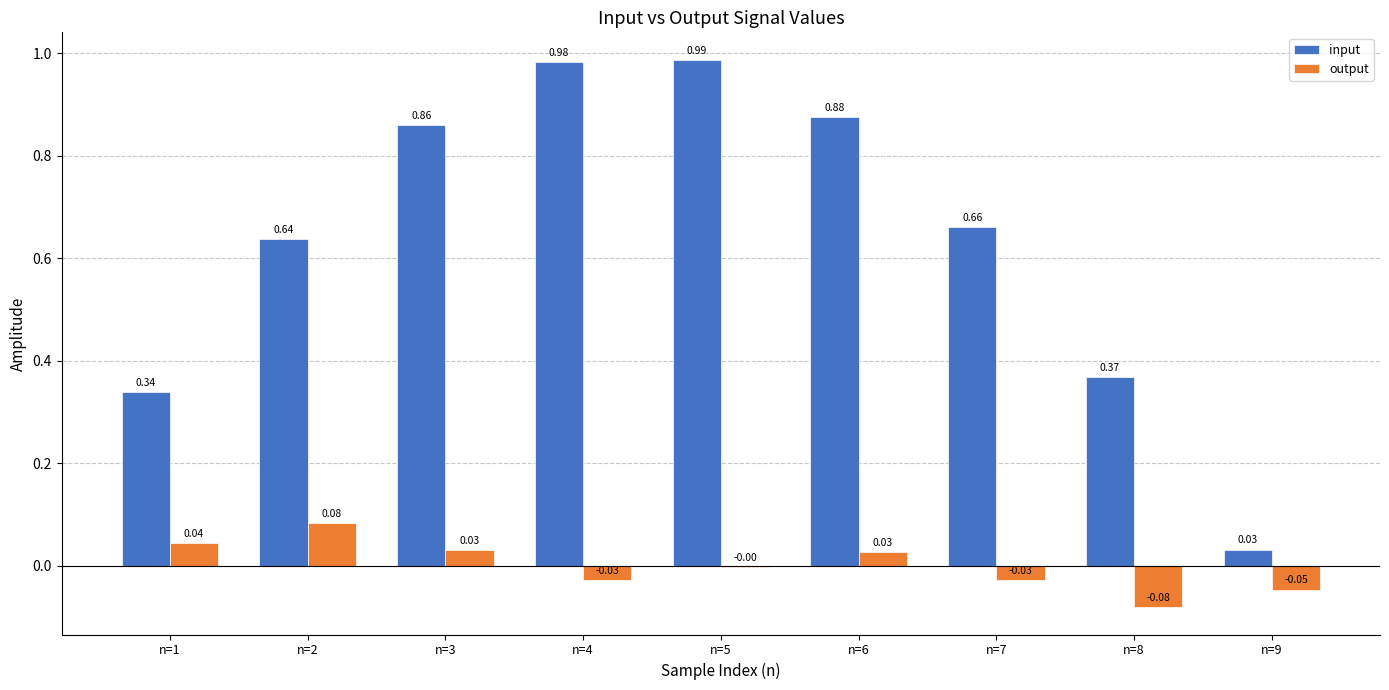

Count the number of categories in the chart.

9